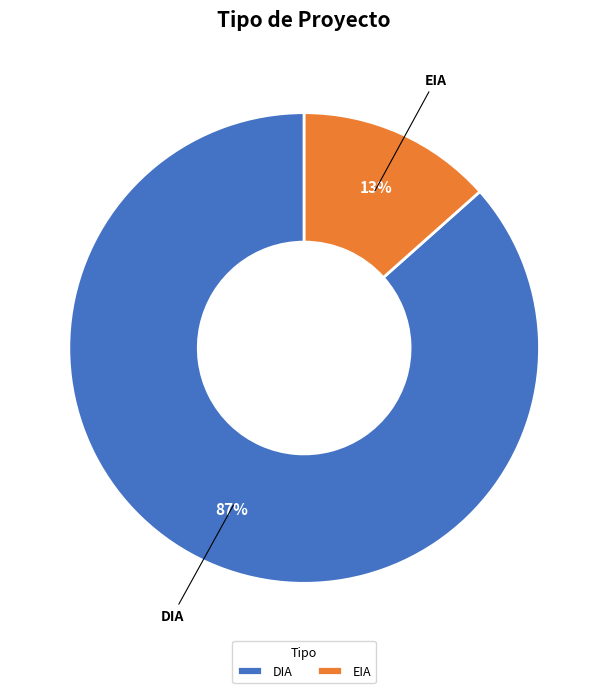

Rank the categories by value from highest to lowest.

DIA, EIA